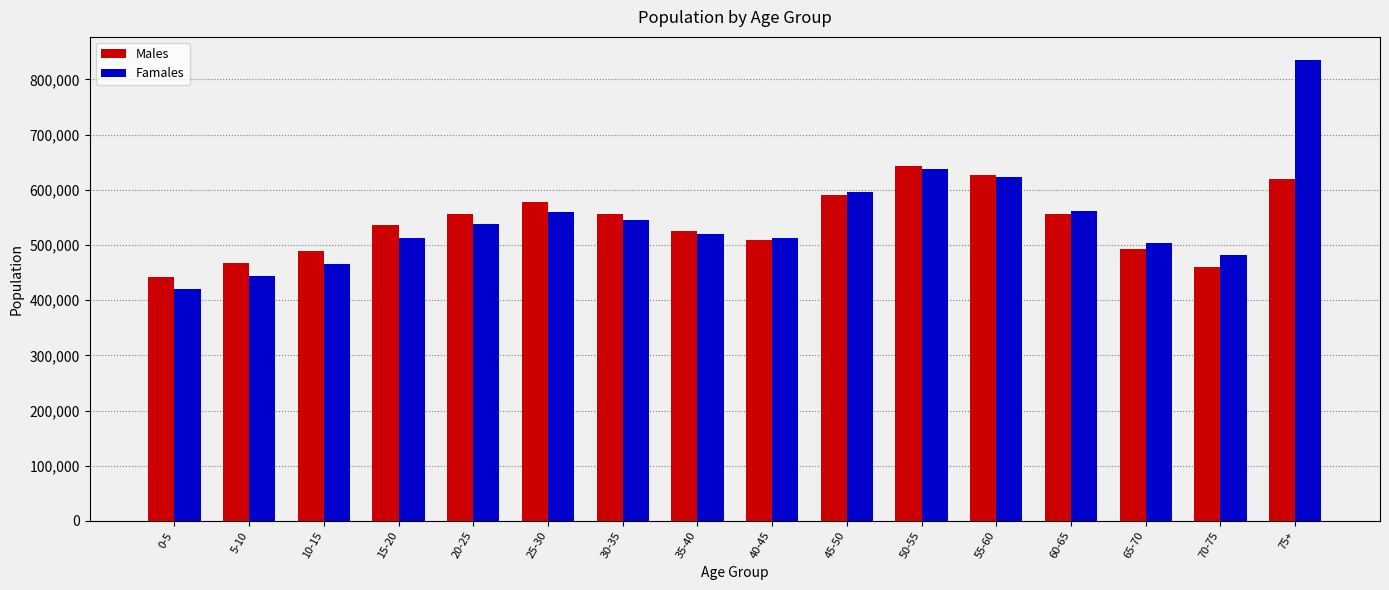

The value of Males at 65-70 is 249730. True or false?

False